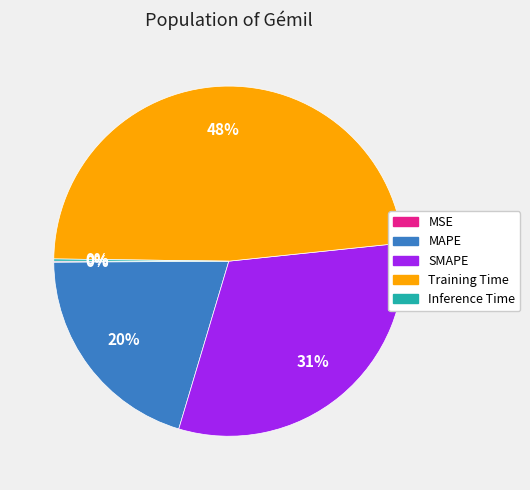

Which category has the biggest portion of the pie?

Training Time